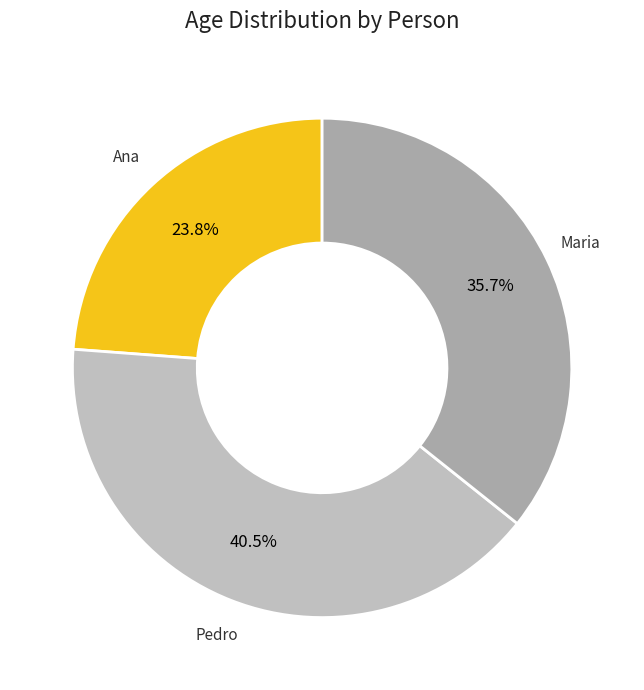

What is the largest slice in the pie chart?

Pedro